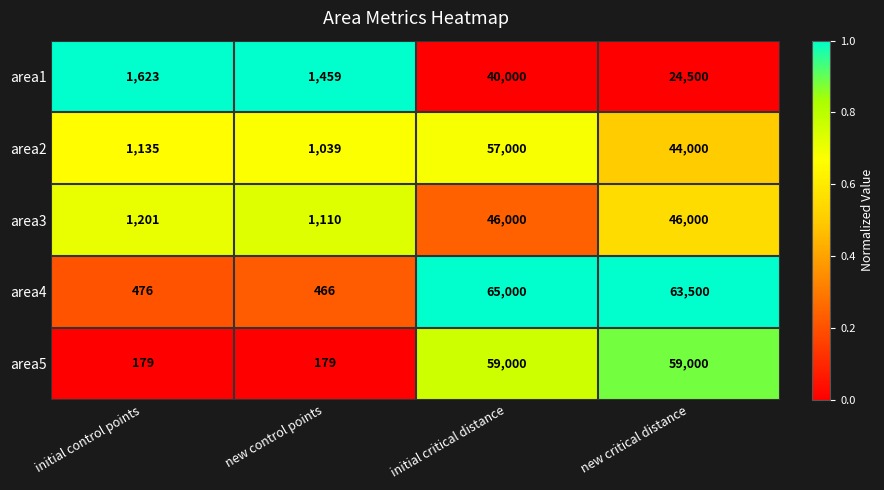

At which label is area1 closest to 20729?

new critical distance